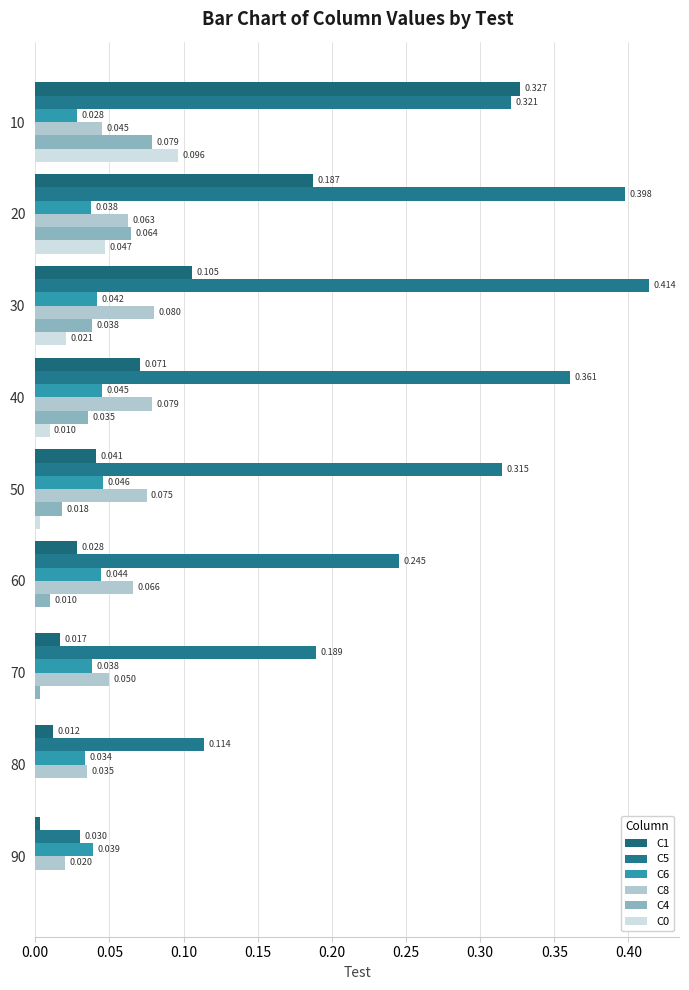

How many data points does each series have?

9